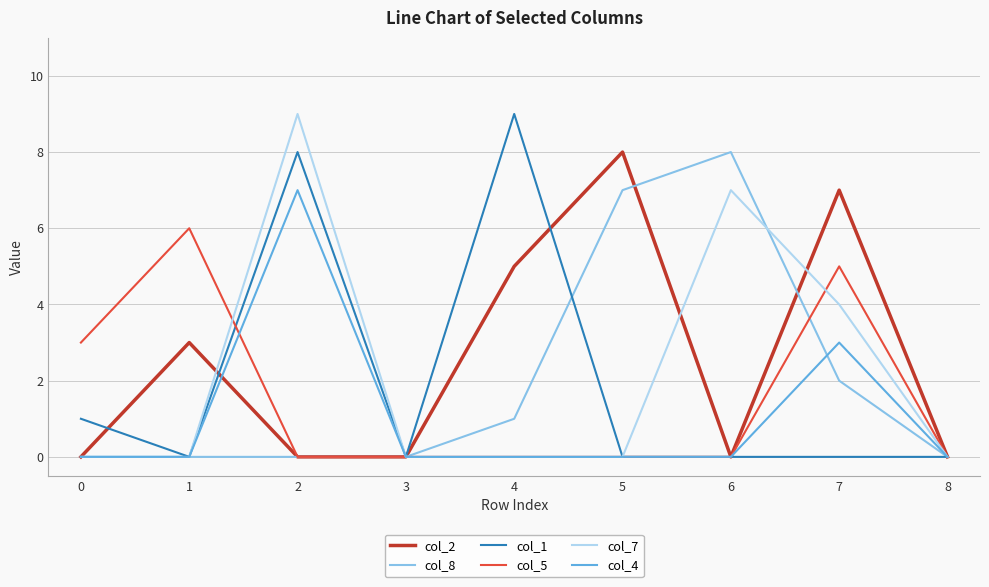

Is the value of col_1 at 2 greater than the value of col_4 at 0?

Yes